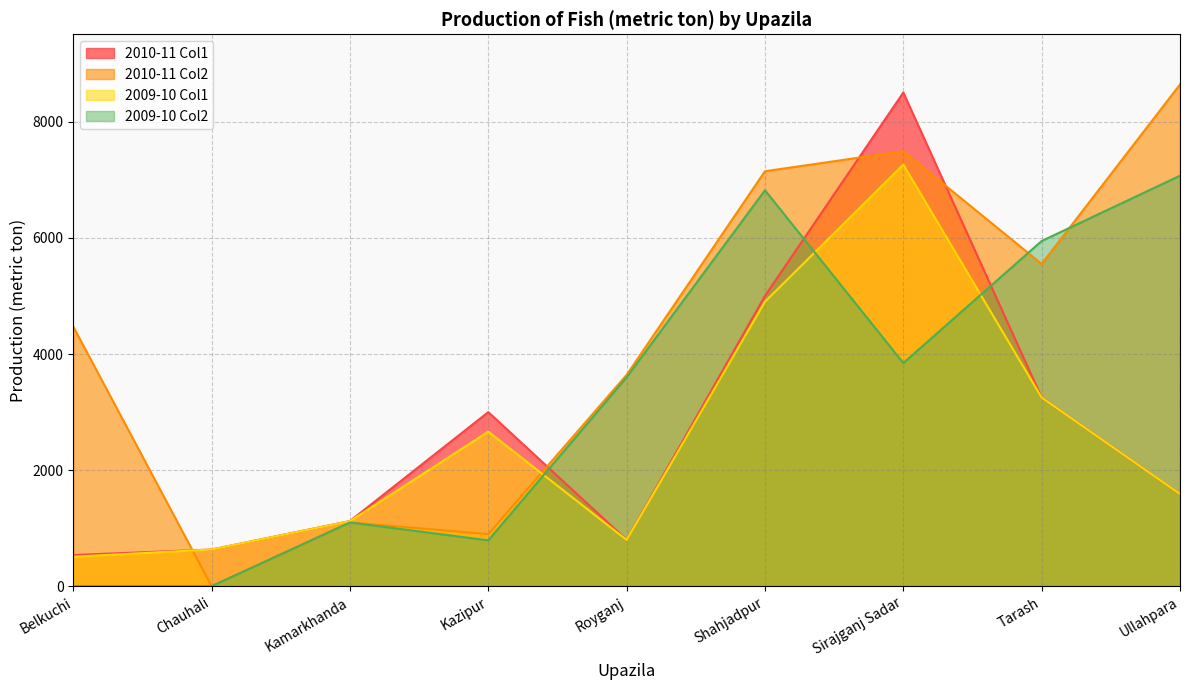

Is it true that 2010-11 Col1 equals 1526 at Kamarkhanda?

False